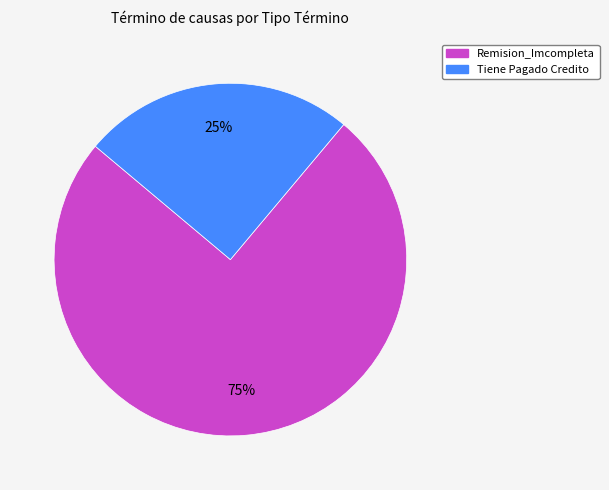

To the nearest percent, what is the difference between the largest and smallest slice percentages?

50%